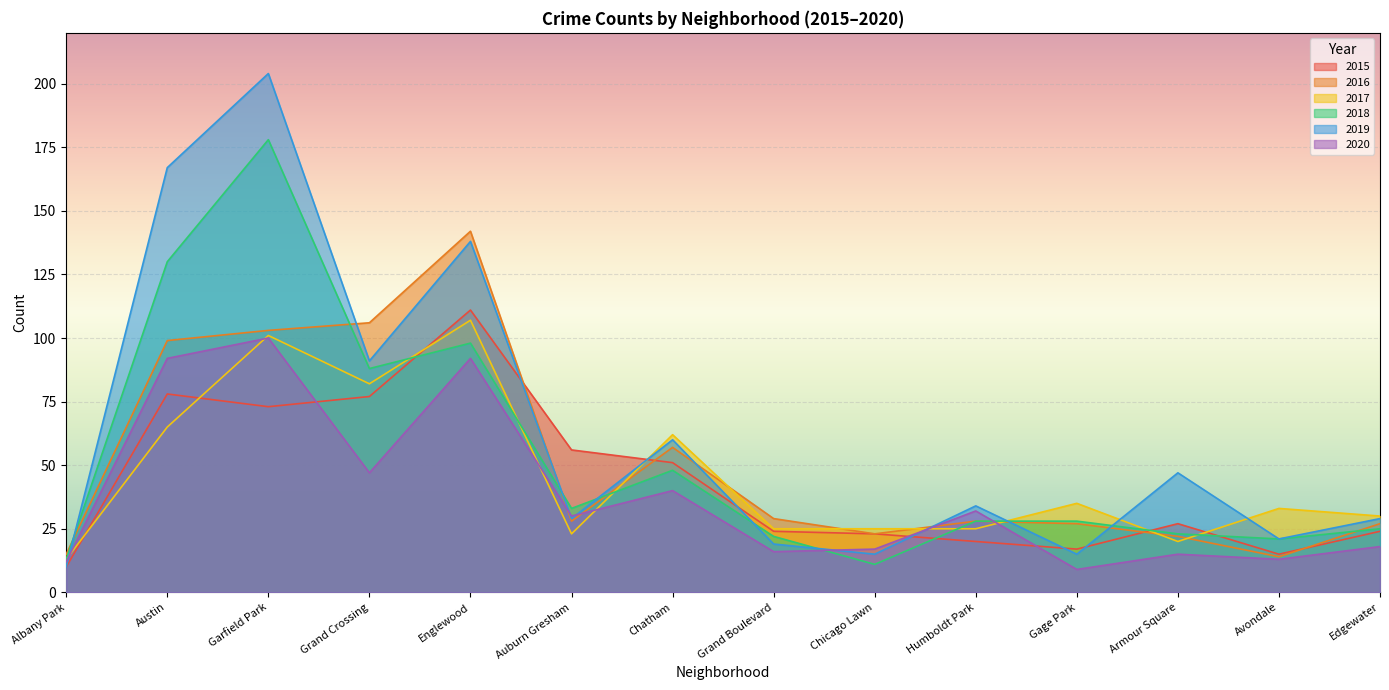

At which category does 2018 reach its first local valley?

Grand Crossing